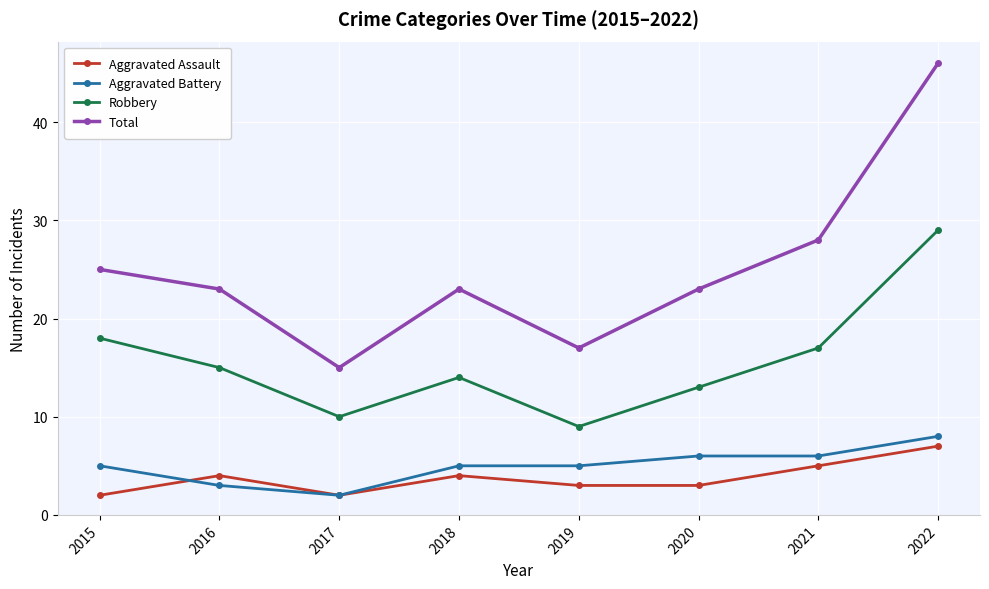

Reading left to right, list all the values displayed in this chart.

Aggravated Assault: 2015=2	2016=4	2017=2	2018=4	2019=3	2020=3	2021=5	2022=7
Aggravated Battery: 2015=5	2016=3	2017=2	2018=5	2019=5	2020=6	2021=6	2022=8
Robbery: 2015=18	2016=15	2017=10	2018=14	2019=9	2020=13	2021=17	2022=29
Total: 2015=25	2016=23	2017=15	2018=23	2019=17	2020=23	2021=28	2022=46